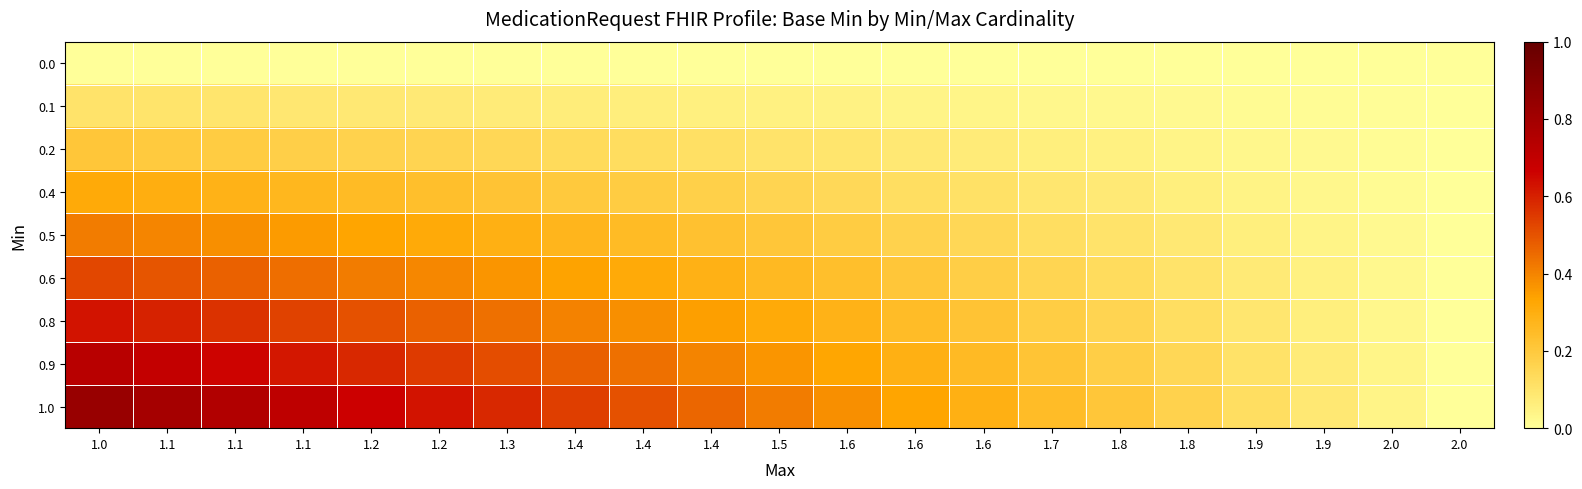

How many series are shown in this chart?

9